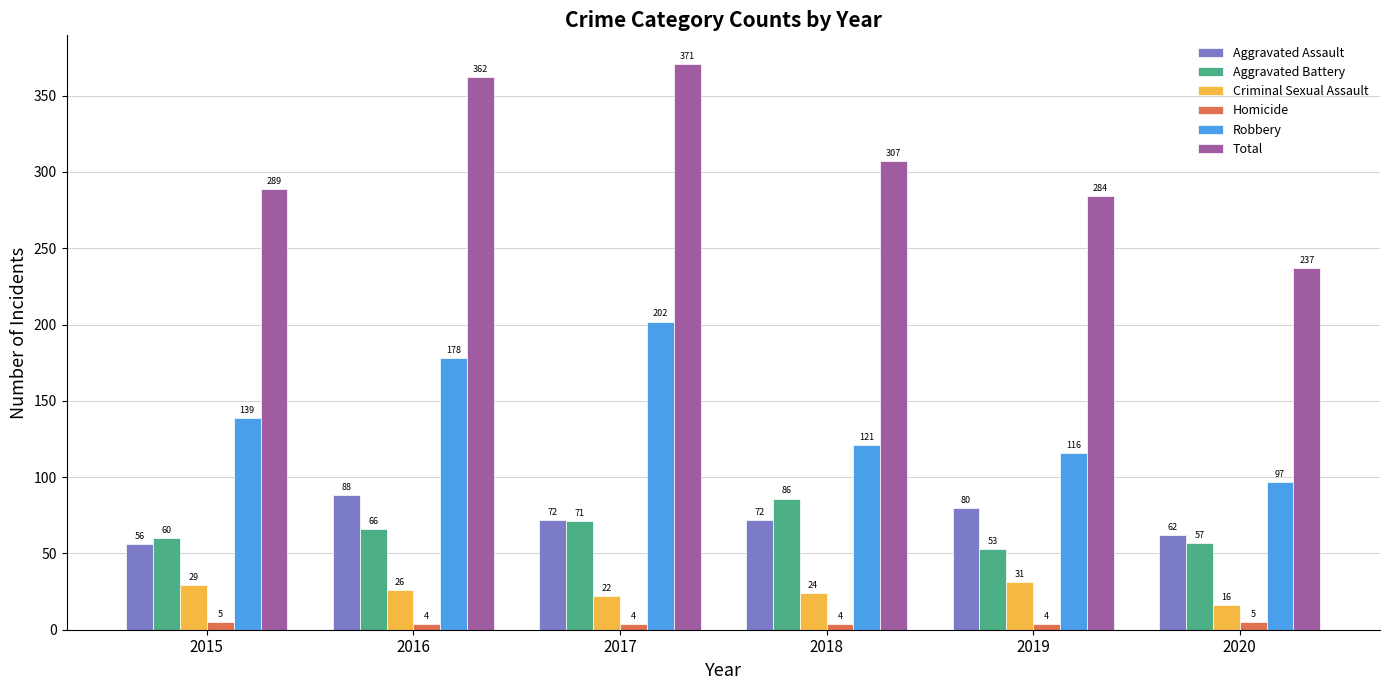

At how many categories does at least one series exceed 246?

5